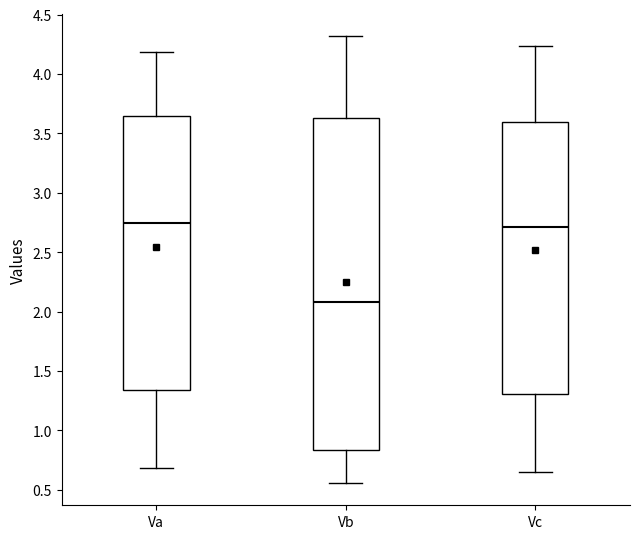

Where does the lower whisker of the box for Vc end on the y-axis? The values are not printed on the chart, so give them approximately, as read against the axis.

0.65